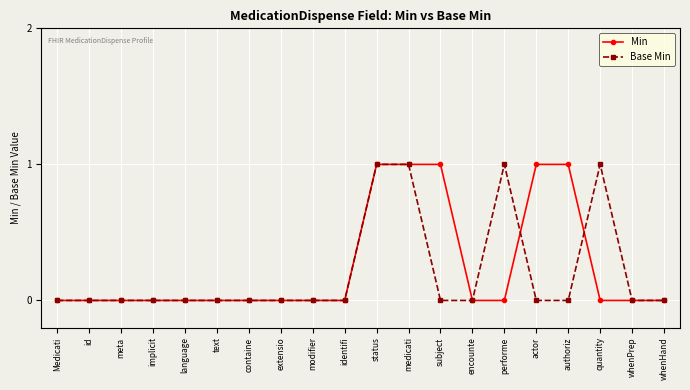

What position from the left is whenHand?

20